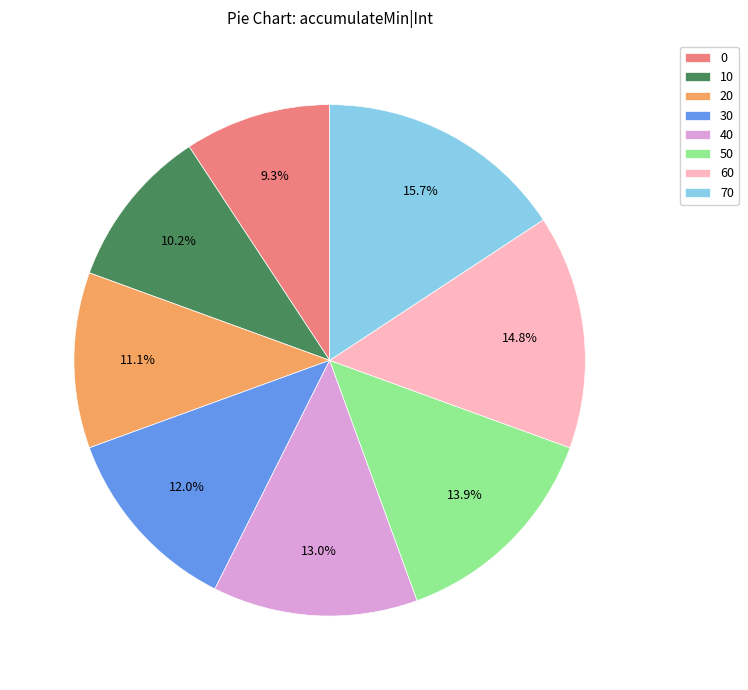

The 70 slice represents 4% of the pie. True or false?

False